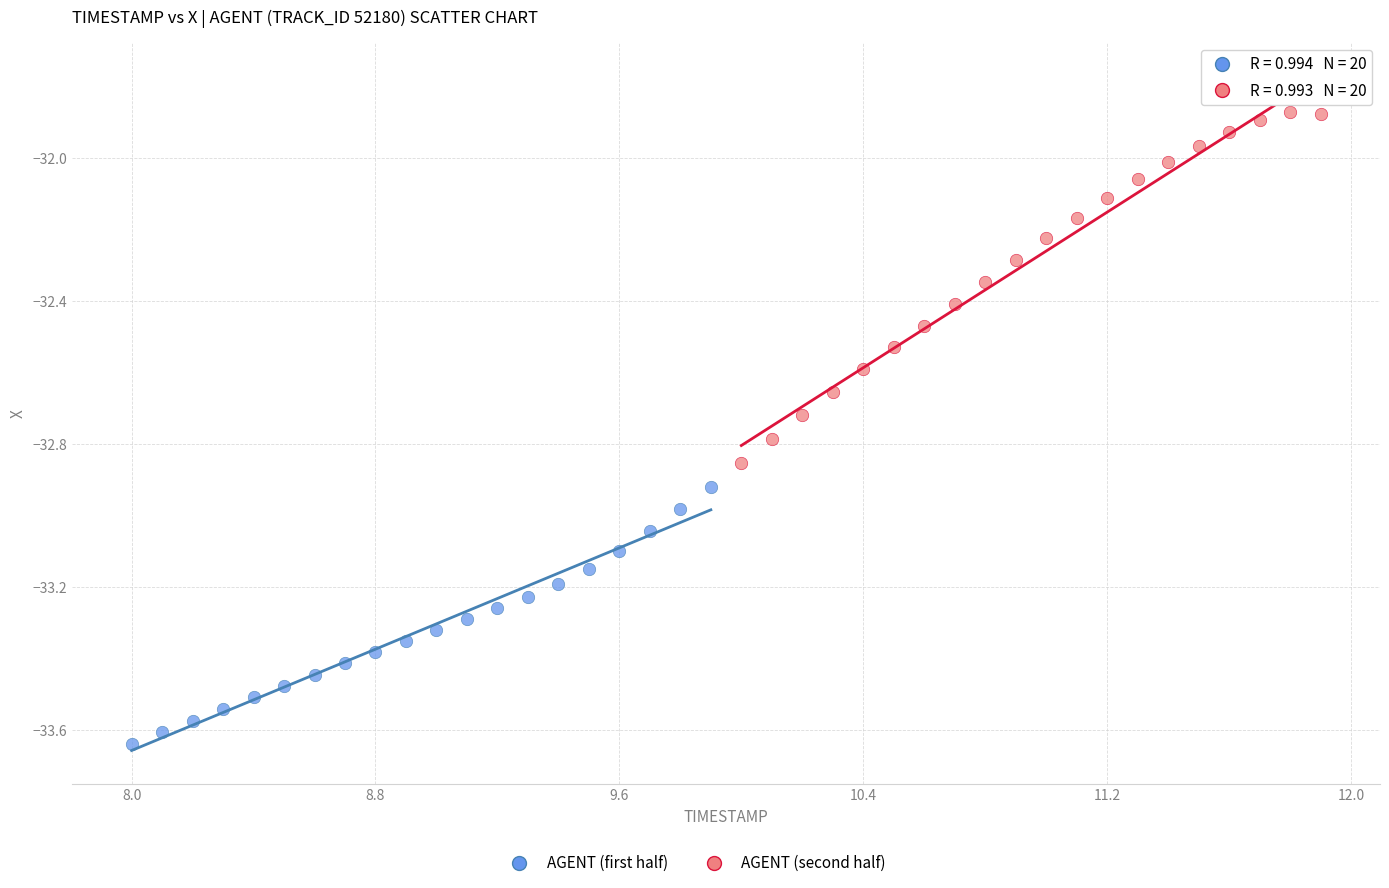

Which series contains the lowest Y value?

AGENT (first half)